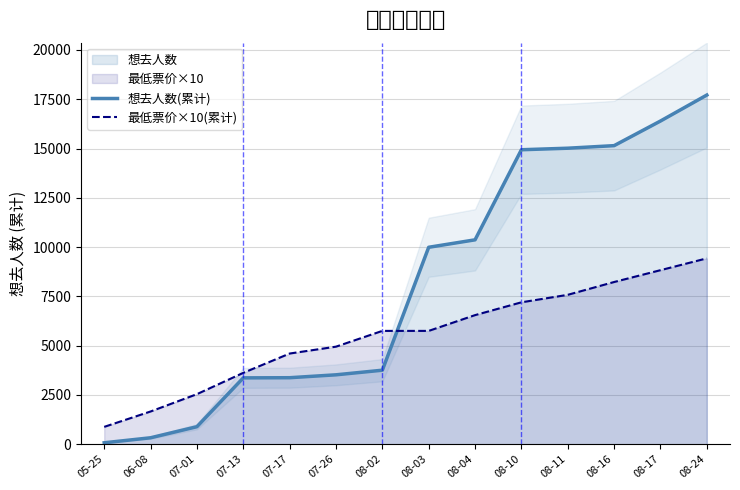

Which category has the highest value in the 想去人数(累计) series?

08-24